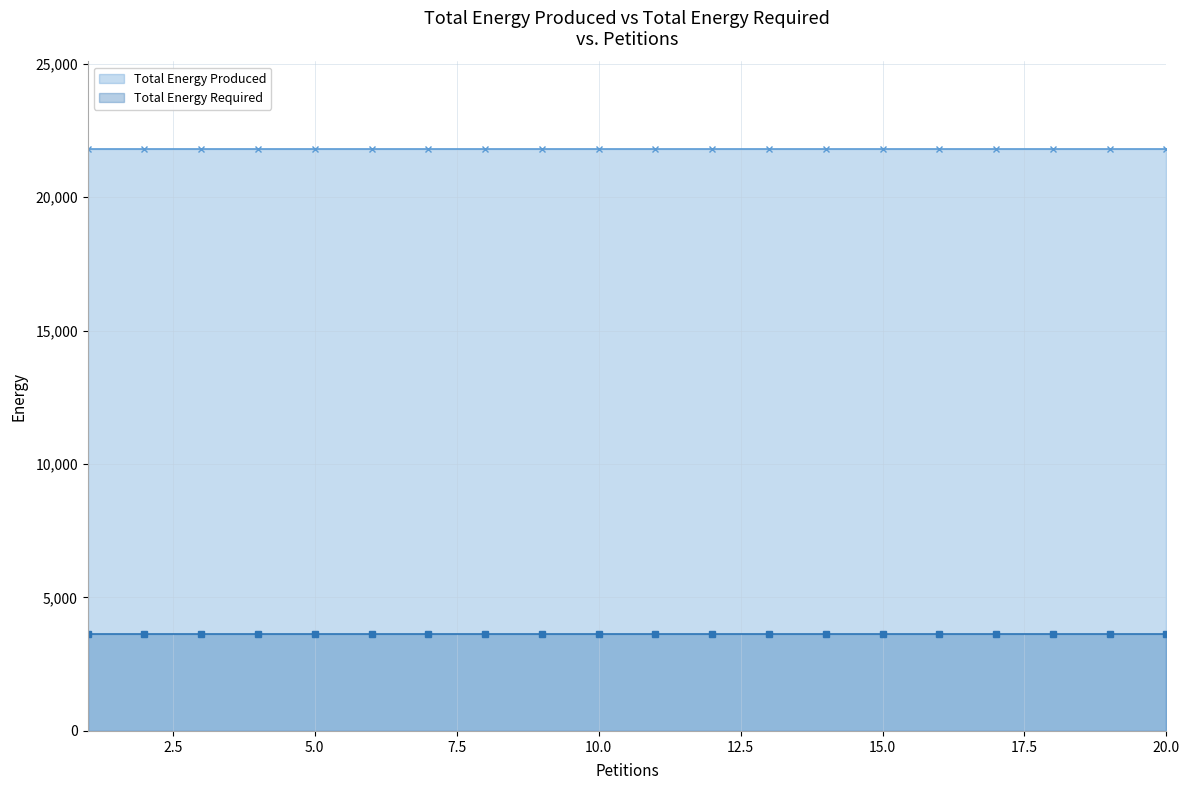

The value of Total Energy Produced at 20.0 is 10136. True or false?

False